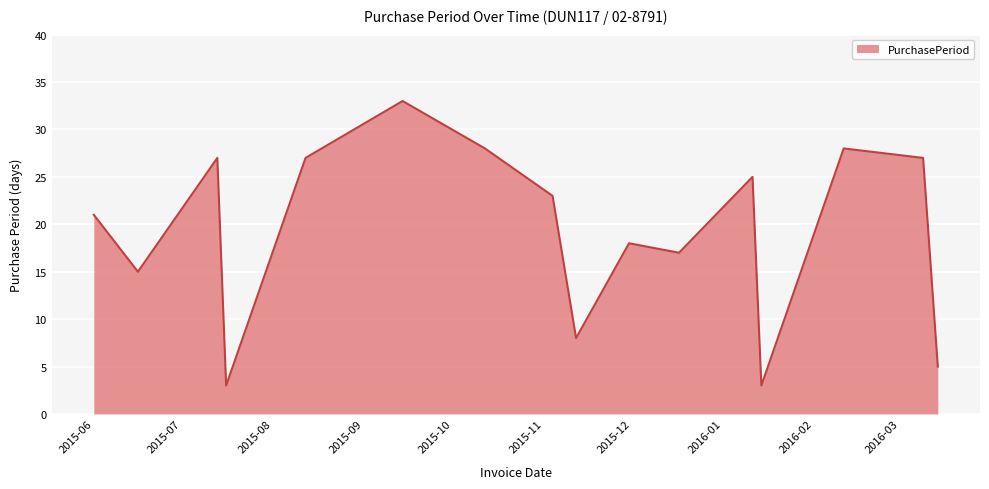

What is the minimum value shown in the chart?

3